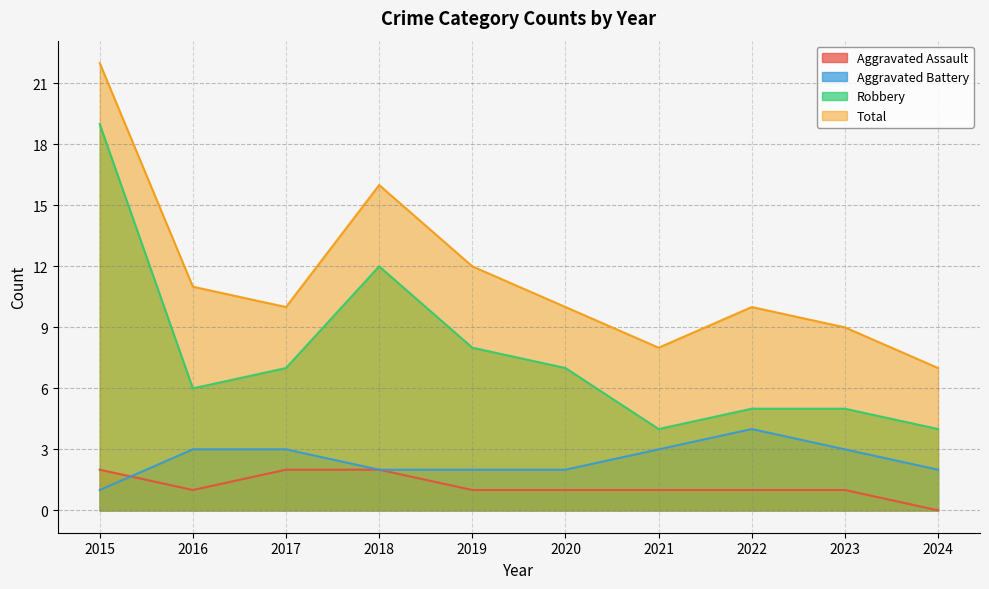

What is the minimum value shown in the chart?

0